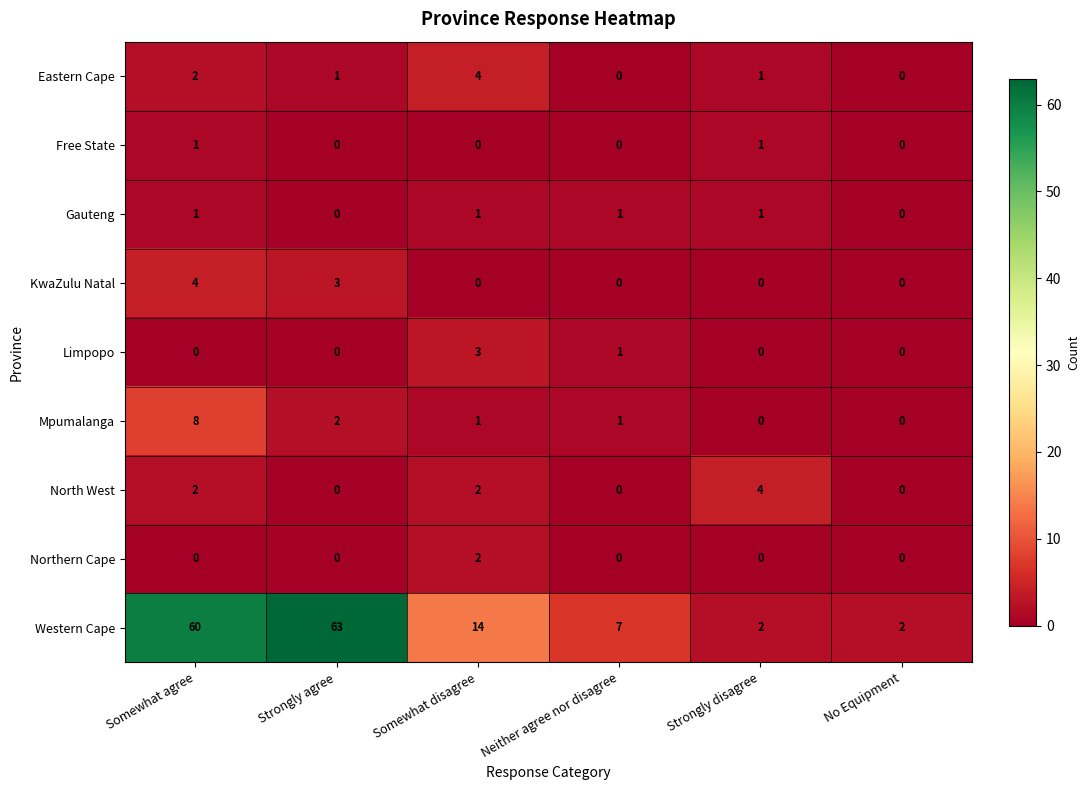

What is the greatest value displayed?

63